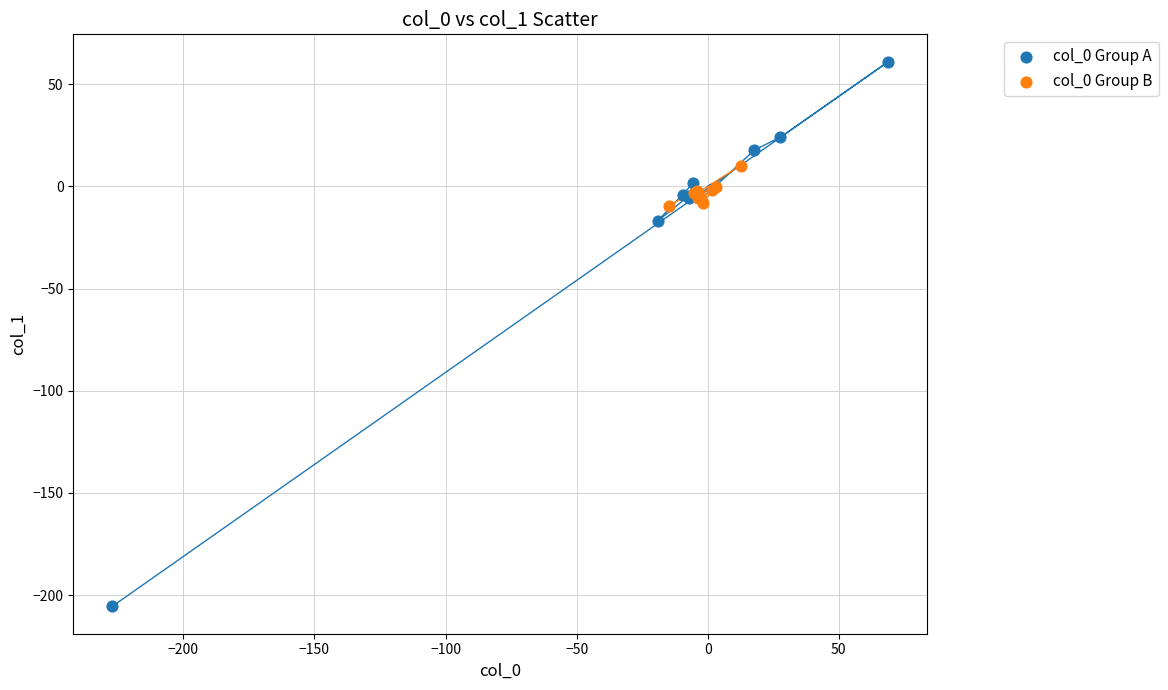

Which series has the largest Y range (max minus min)?

col_0 Group A